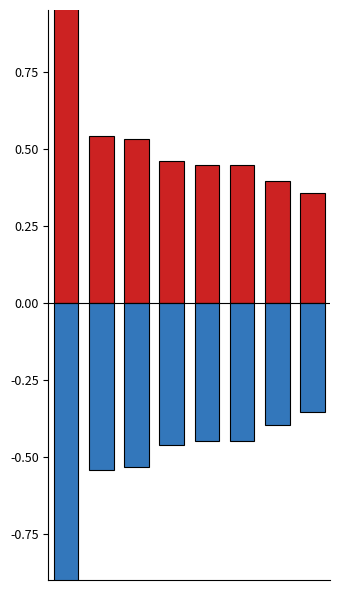

At how many categories does at least one series exceed 0?

8